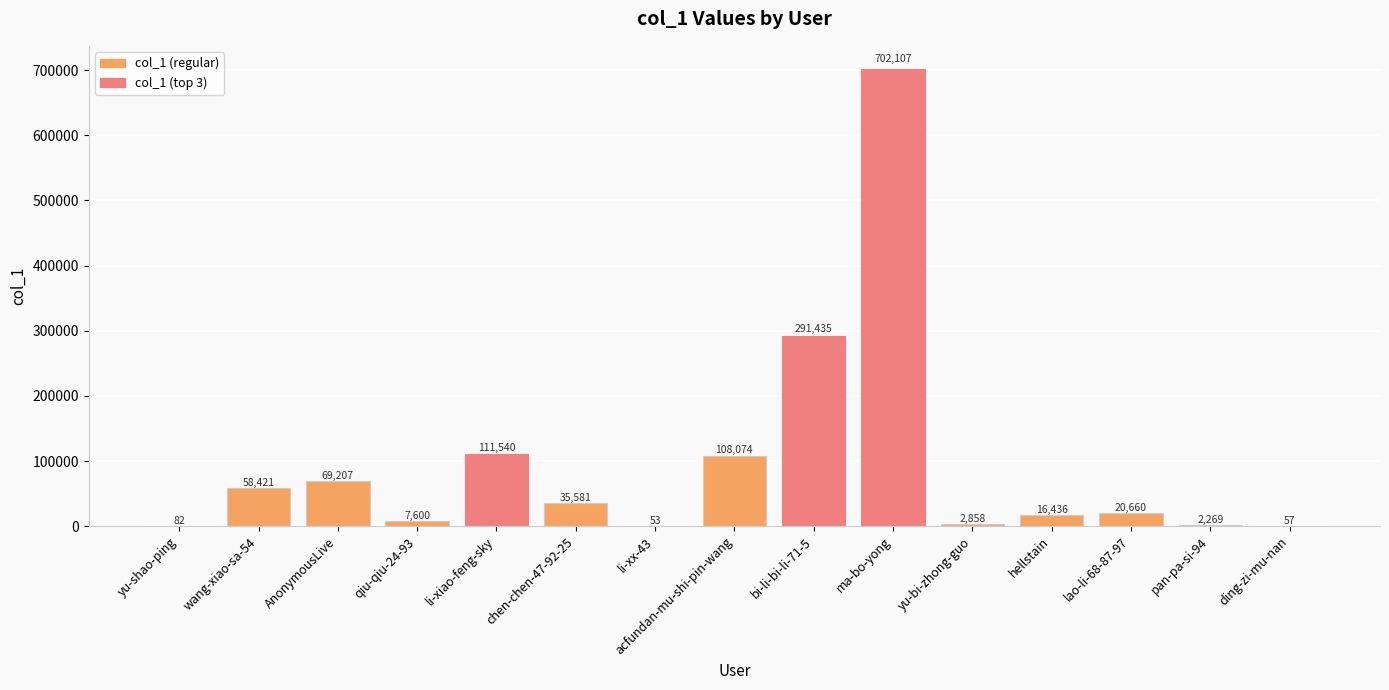

Where does the data first go above 20660?

wang-xiao-sa-54